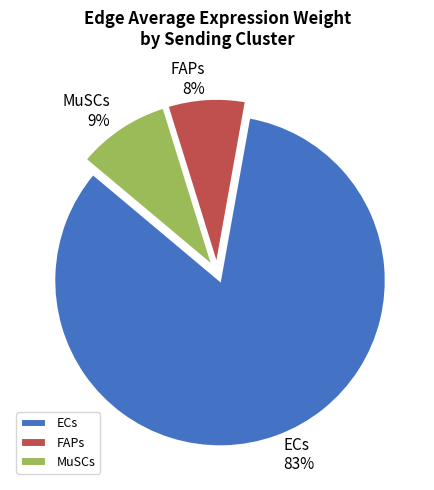

How many segments does this pie chart have?

3